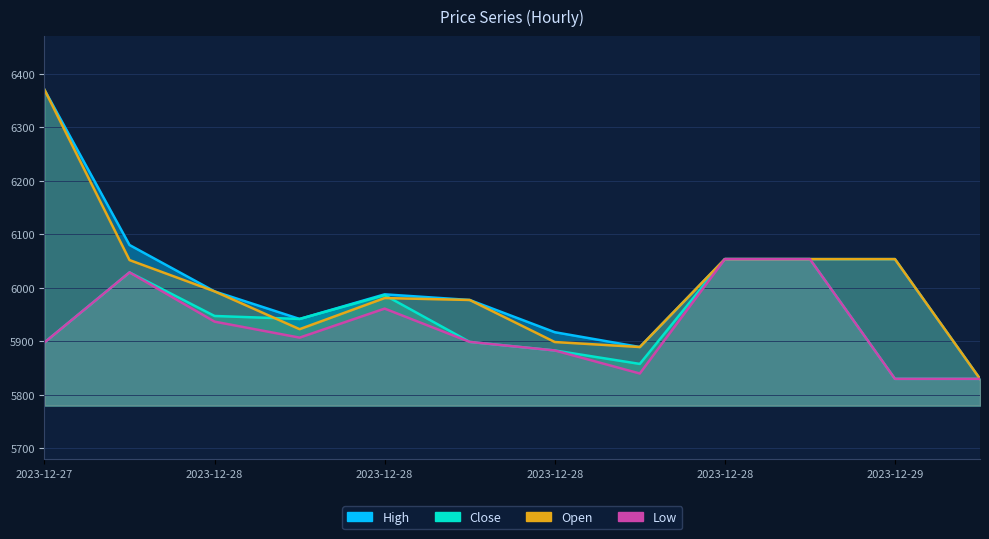

Which category has the lowest value in the Close series?

2023-12-29